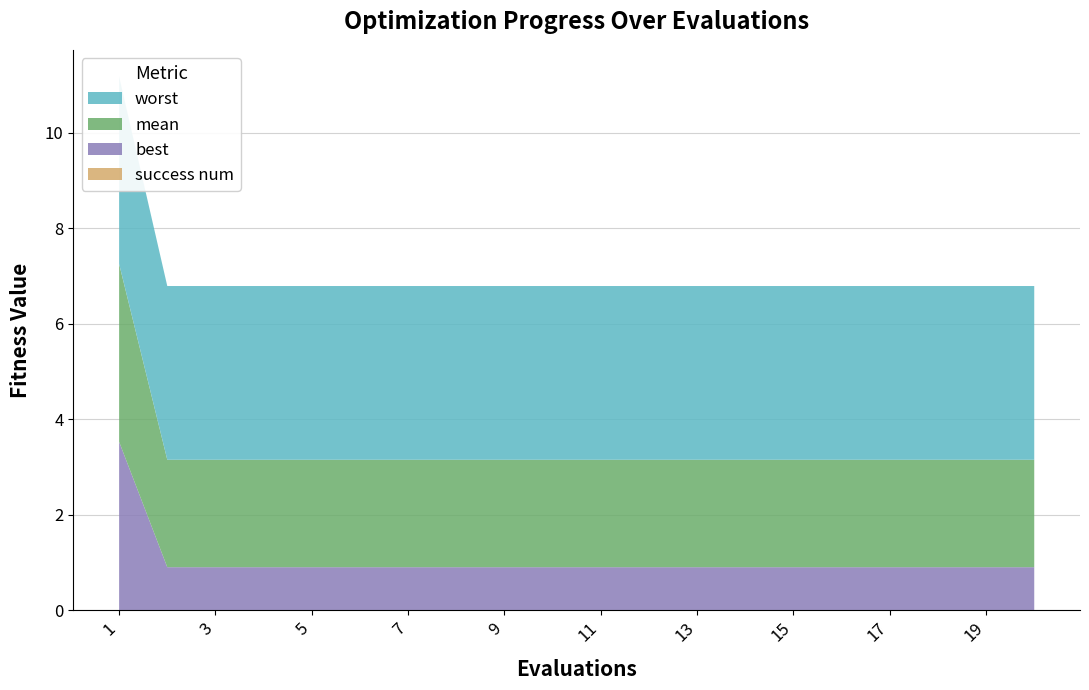

Reading left to right, what are all the values shown in this chart?

mean: 1=3.7	2=2.3	3=2.3	4=2.3	5=2.3	6=2.3	7=2.3	8=2.3	9=2.3	10=2.3	11=2.3	12=2.3	13=2.3	14=2.3	15=2.3	16=2.3	17=2.3	18=2.3	19=2.3	20=2.3
best: 1=3.5	2=0.9	3=0.9	4=0.9	5=0.9	6=0.9	7=0.9	8=0.9	9=0.9	10=0.9	11=0.9	12=0.9	13=0.9	14=0.9	15=0.9	16=0.9	17=0.9	18=0.9	19=0.9	20=0.9
worst: 1=3.9	2=3.6	3=3.6	4=3.6	5=3.6	6=3.6	7=3.6	8=3.6	9=3.6	10=3.6	11=3.6	12=3.6	13=3.6	14=3.6	15=3.6	16=3.6	17=3.6	18=3.6	19=3.6	20=3.6
success num: 1=0.0	2=0.0	3=0.0	4=0.0	5=0.0	6=0.0	7=0.0	8=0.0	9=0.0	10=0.0	11=0.0	12=0.0	13=0.0	14=0.0	15=0.0	16=0.0	17=0.0	18=0.0	19=0.0	20=0.0